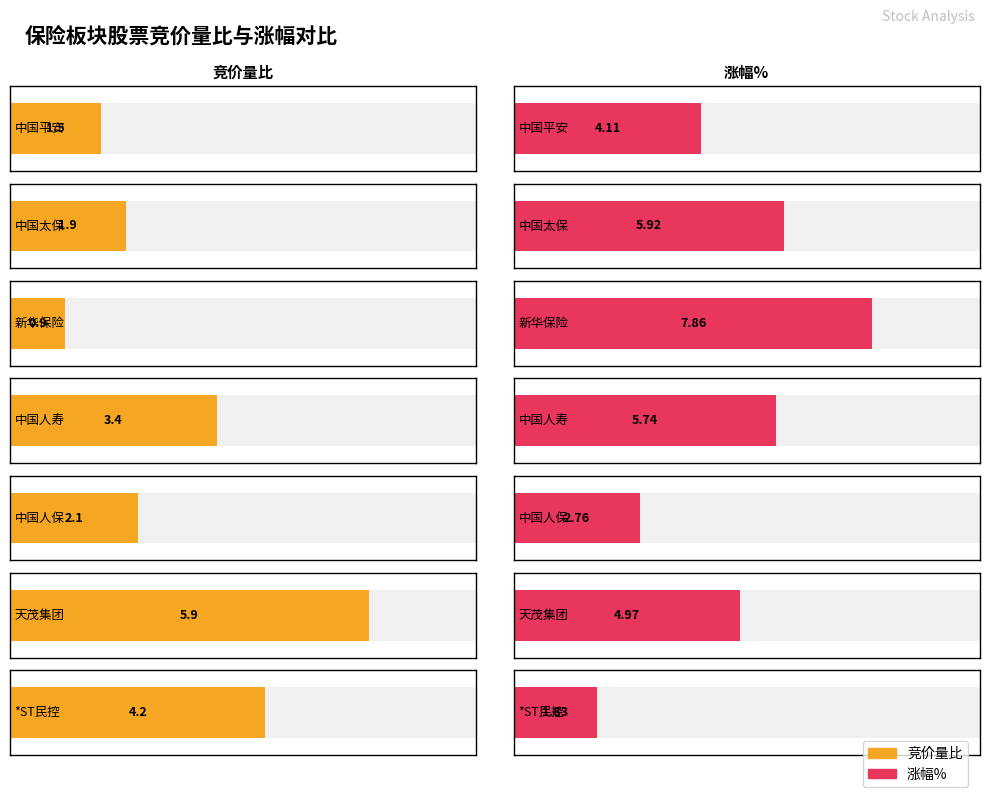

Which label corresponds to the smallest value in the chart?

新华保险